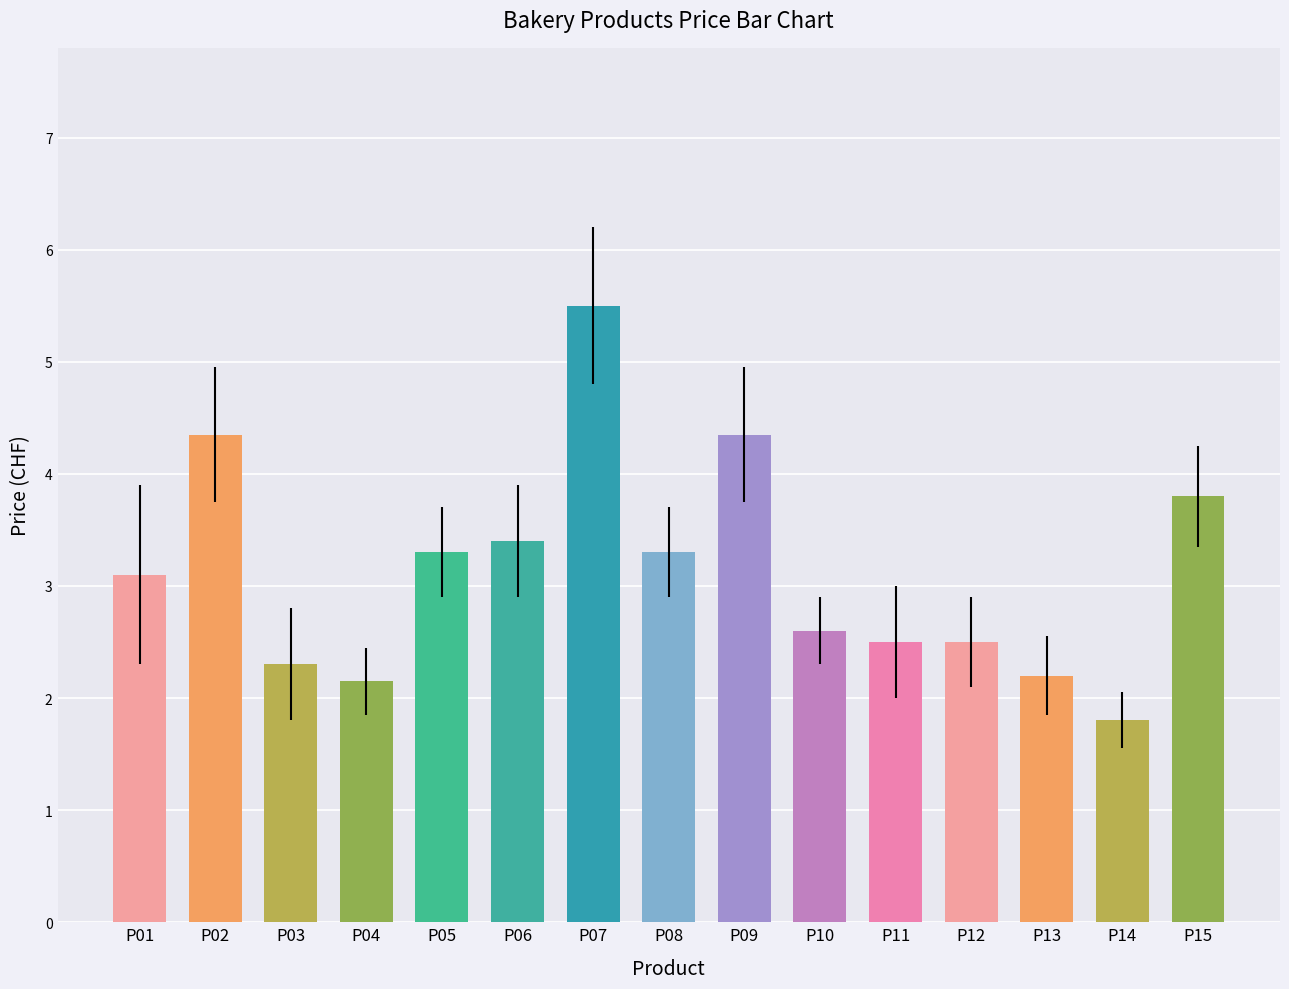

What is the maximum value shown in the chart?

5.5